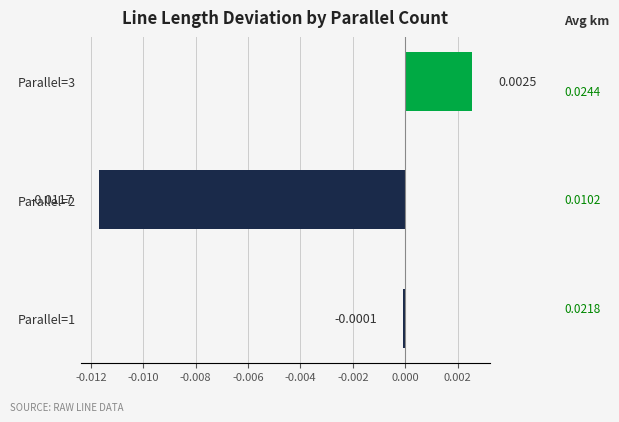

List the labels in order of value, smallest first.

Parallel=2, Parallel=1, Parallel=3